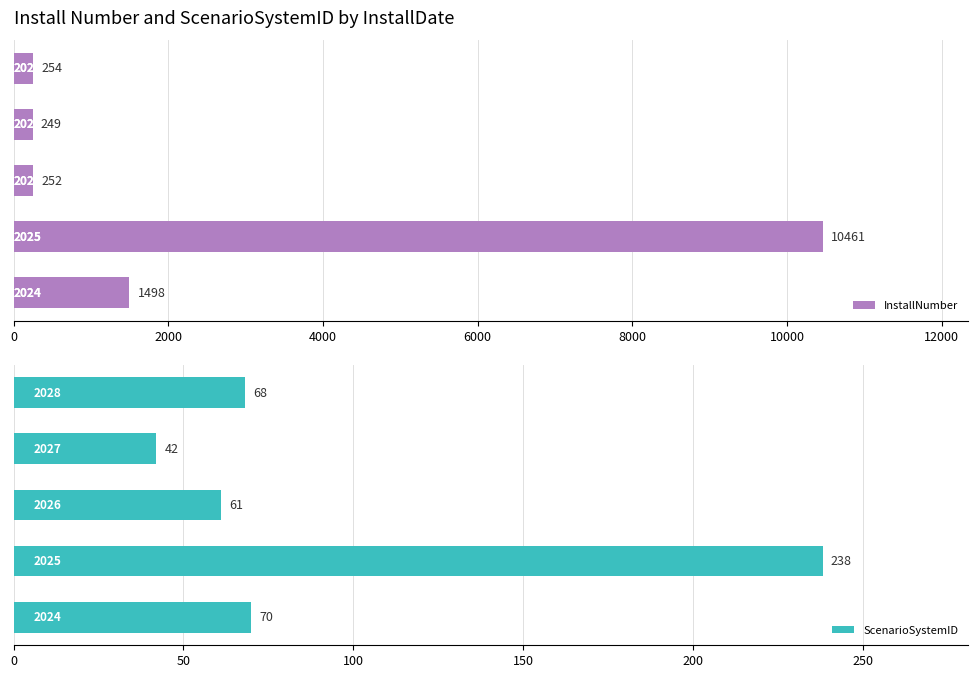

Which series has the largest range (max minus min)?

InstallNumber